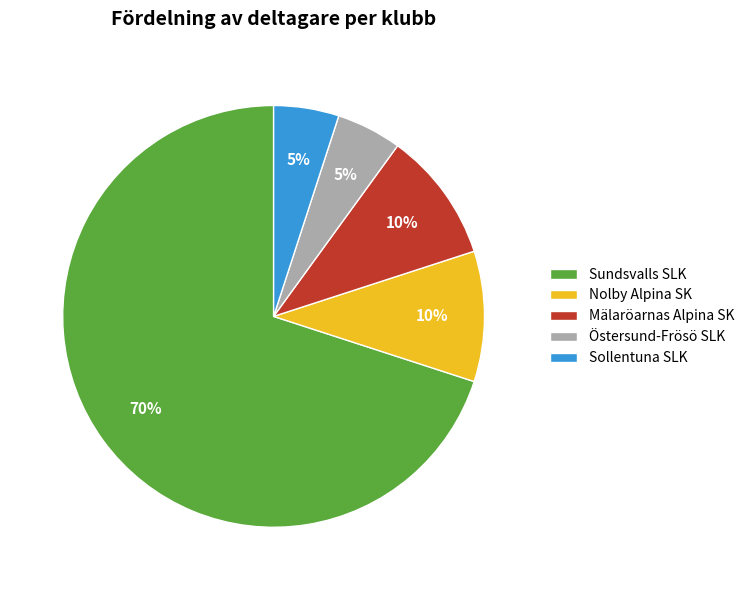

What percentage is the Sundsvalls SLK slice, to the nearest percent?

70%